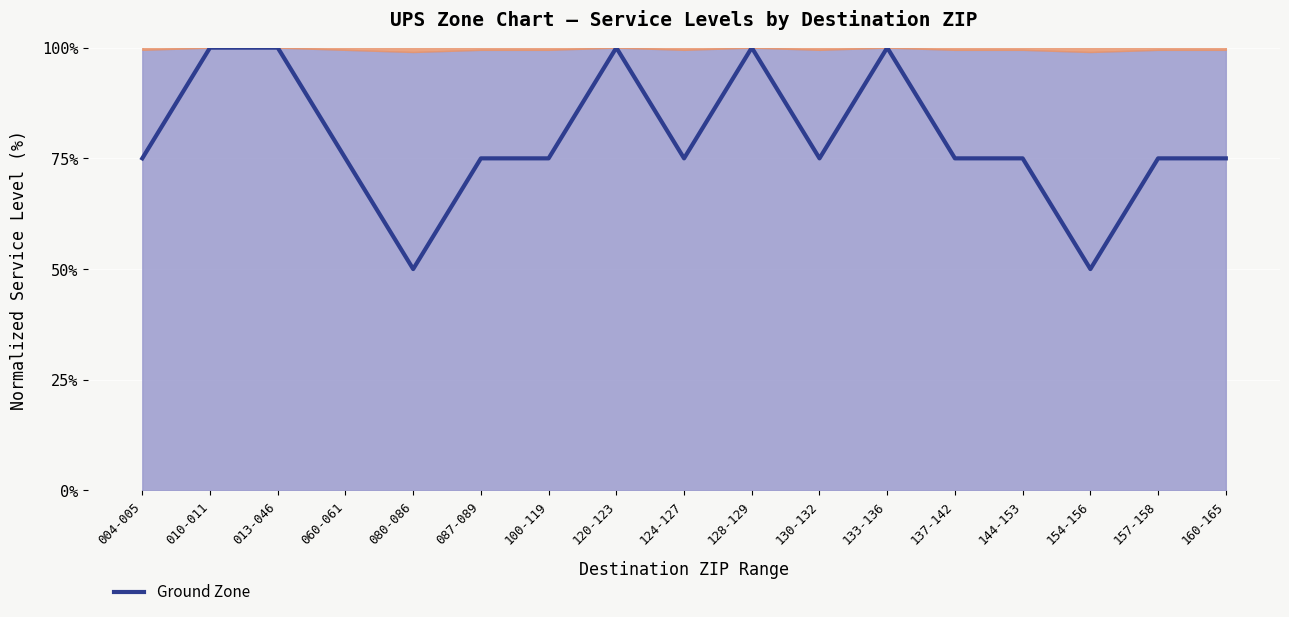

How many interior local valleys (lower than both neighbors) does the data have?

4